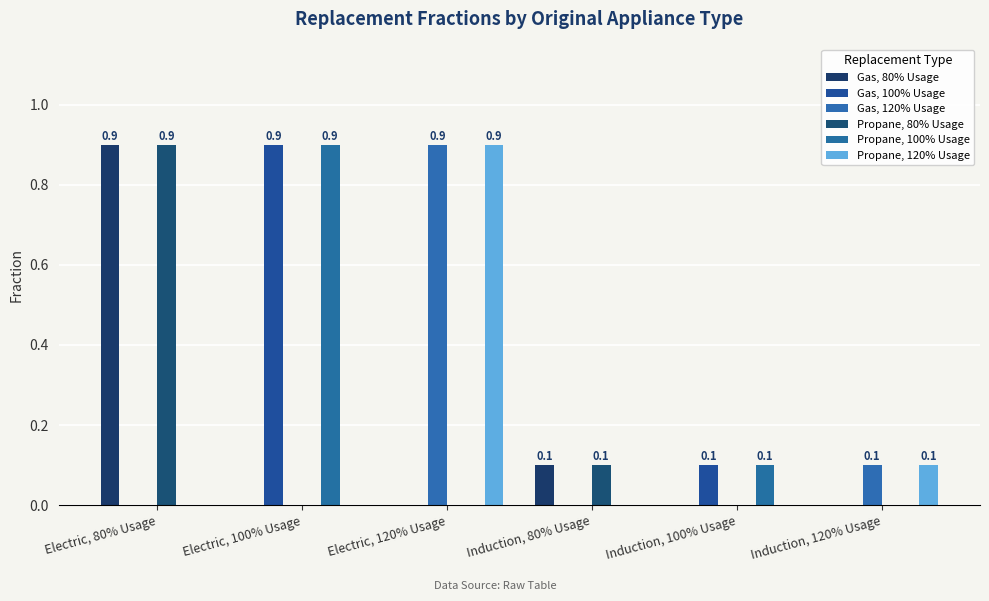

What is the difference between the highest and lowest values at Electric, 120% Usage?

0.9